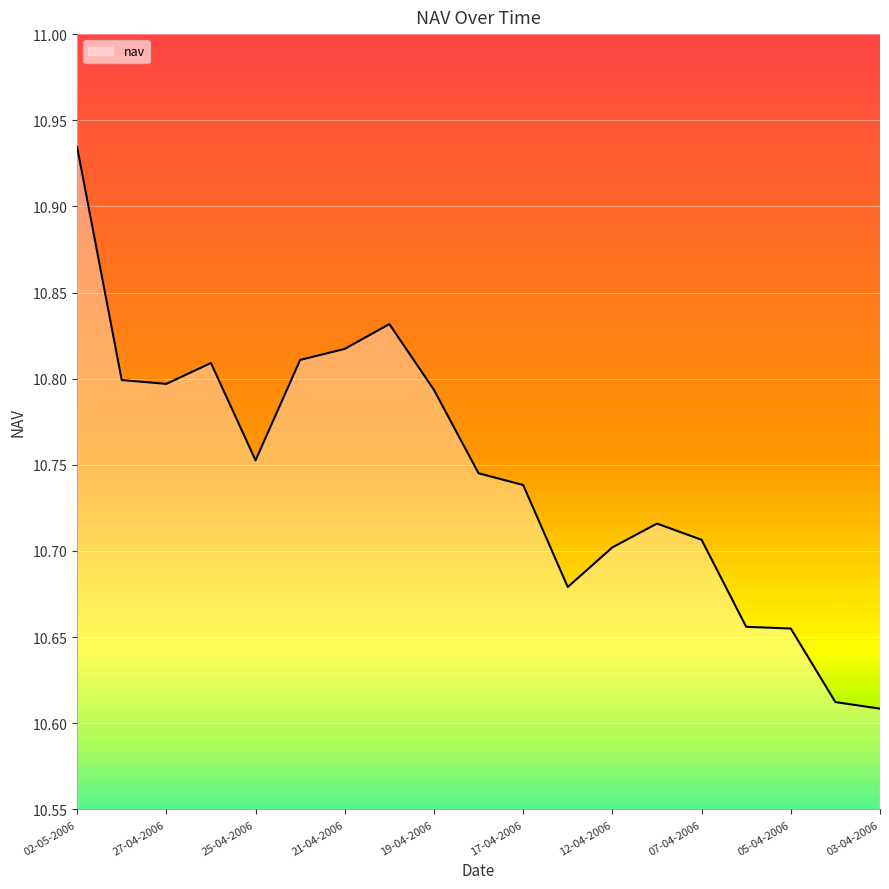

Rank the categories by value from highest to lowest.

02-05-2006, 20-04-2006, 21-04-2006, 24-04-2006, 26-04-2006, 28-04-2006, 27-04-2006, 19-04-2006, 25-04-2006, 18-04-2006, 17-04-2006, 10-04-2006, 07-04-2006, 12-04-2006, 13-04-2006, 06-04-2006, 05-04-2006, 04-04-2006, 03-04-2006